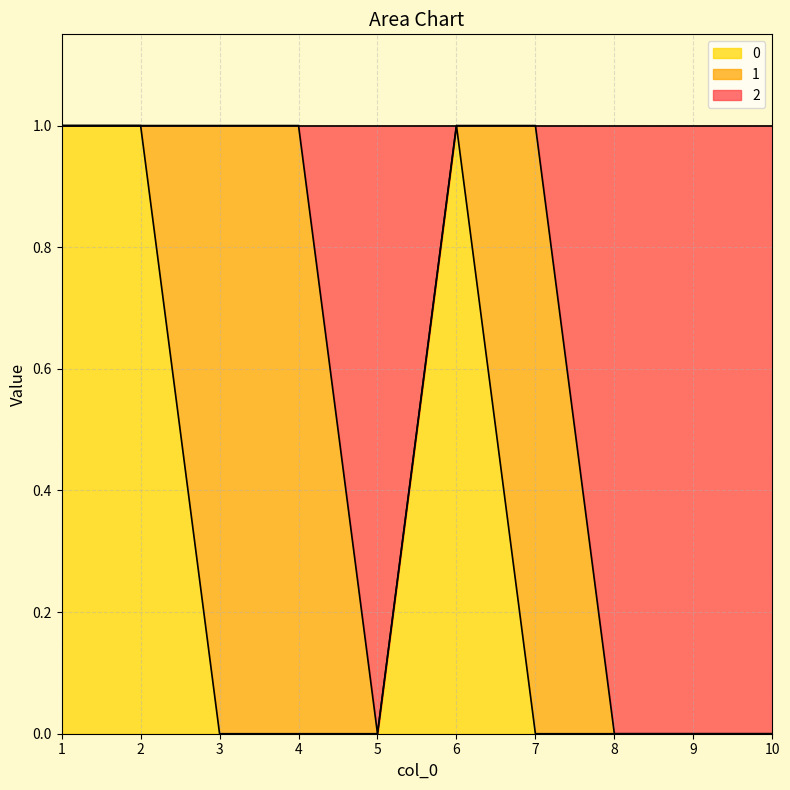

What is the greatest value displayed?

1